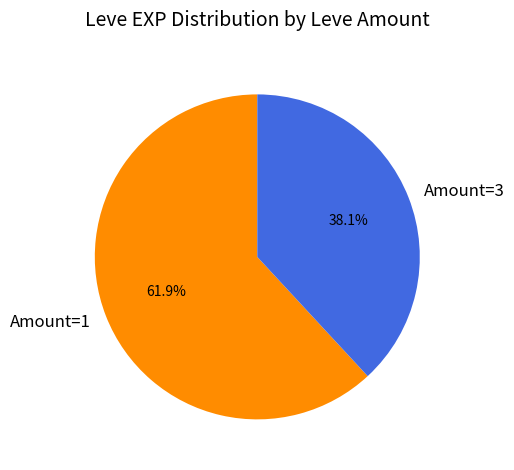

Between Amount=1 and Amount=3, which is larger?

Amount=1